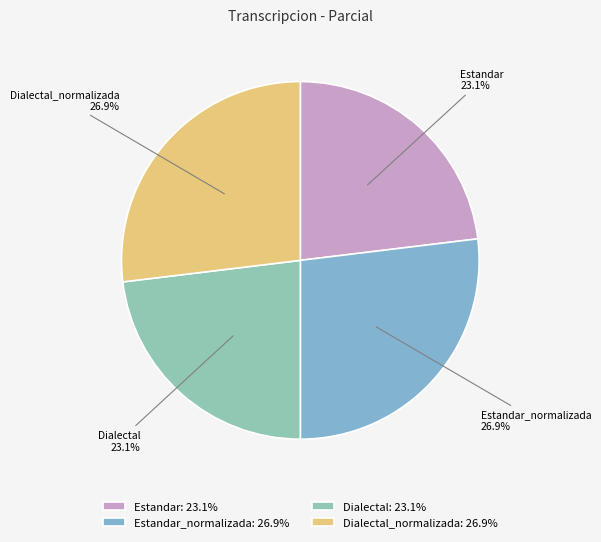

How much of the chart is everything except Dialectal?

76.9%